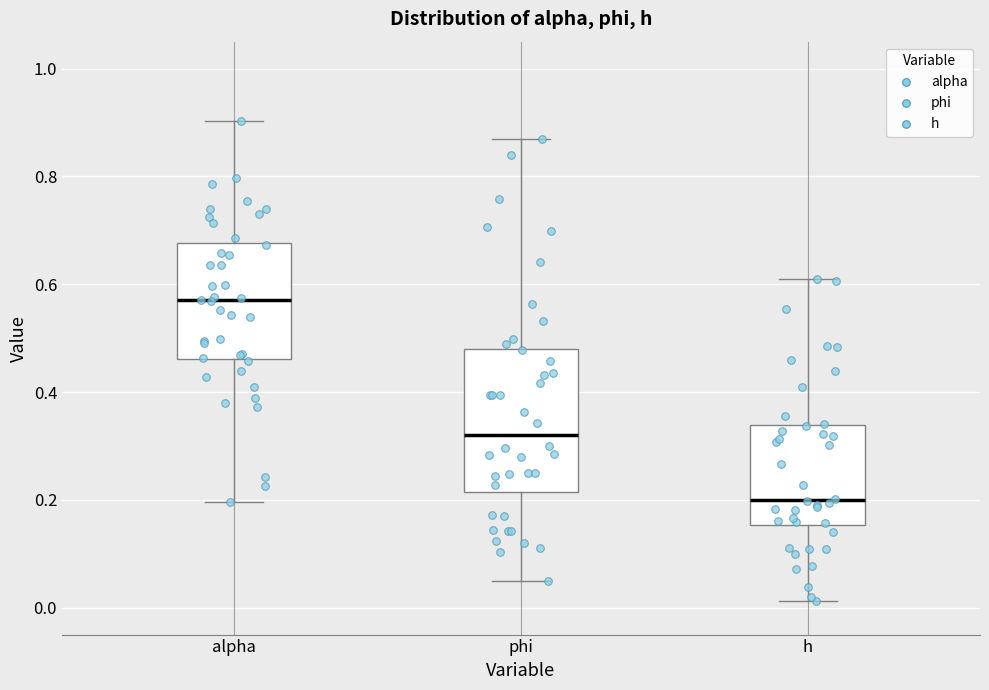

Which box's median line is the highest?

alpha